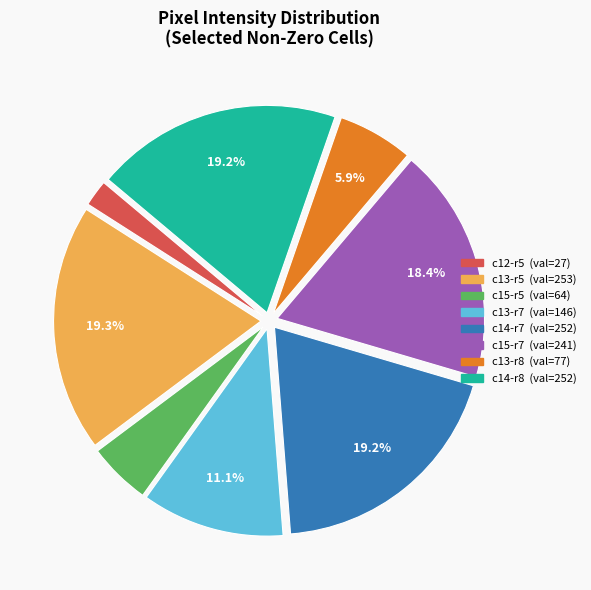

Is there a majority slice in this chart?

No